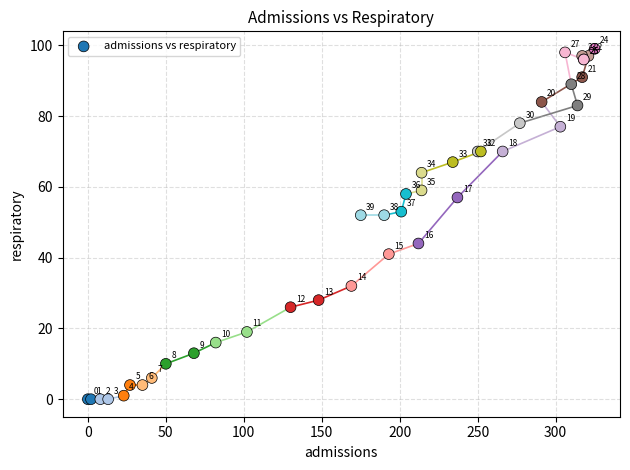

What Y value in the scatter plot is closest to 49?

52